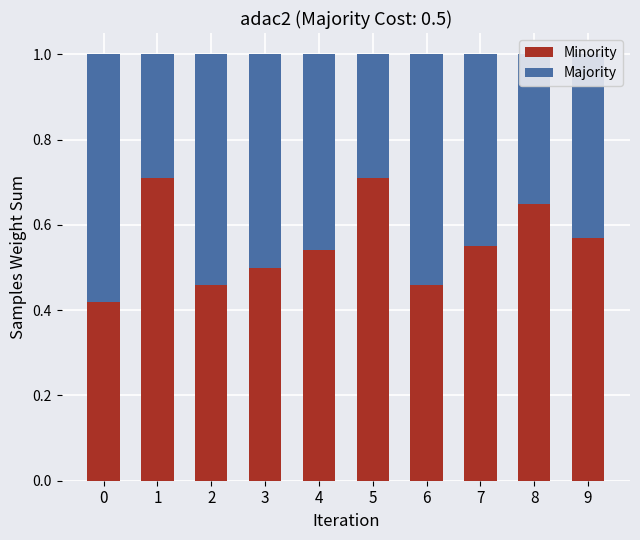

Is it true that Minority equals 0.6 at 2?

False